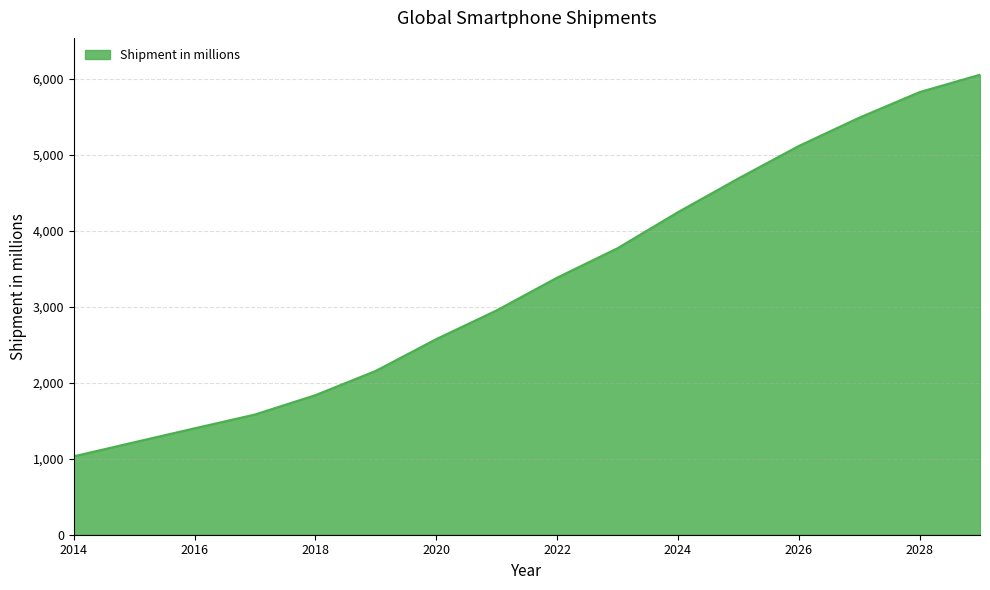

What is the difference between the maximum and minimum values?

5026.0